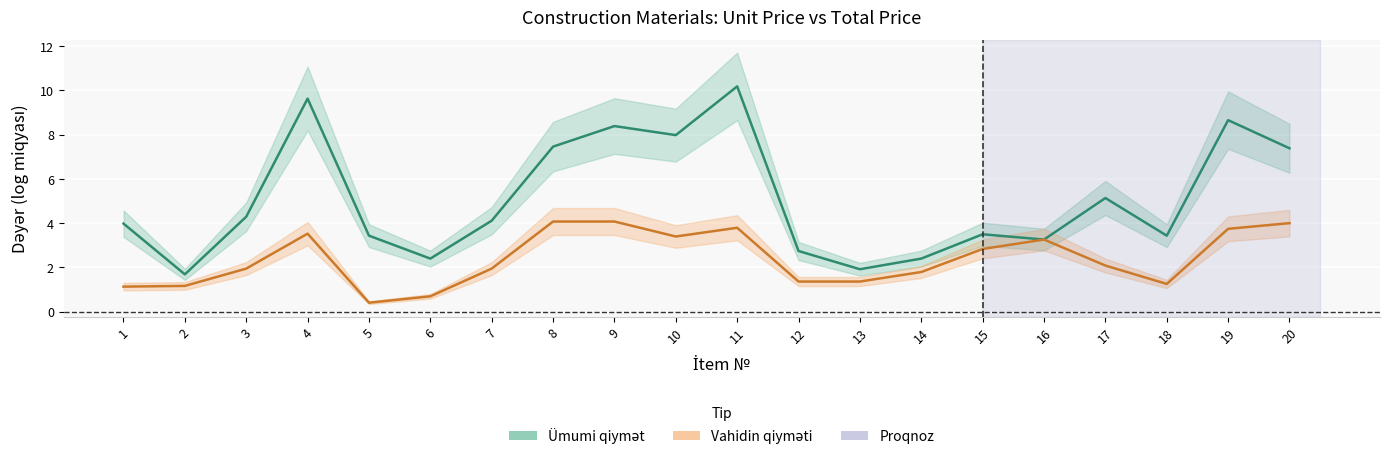

What is the sum of the Ümumi qiymət values at 4 and 11?

19.8